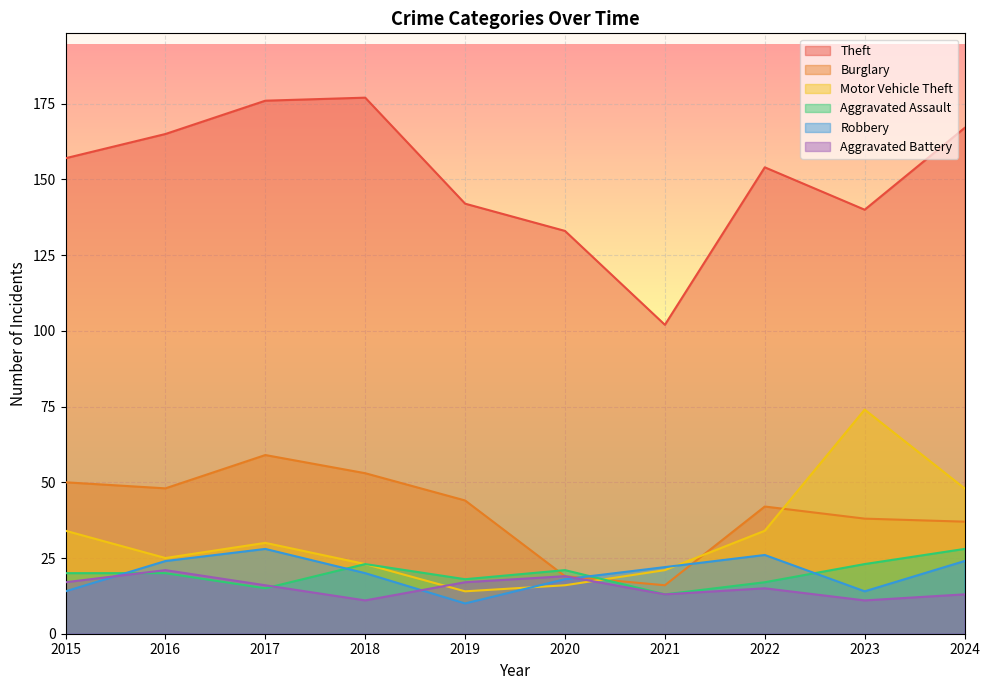

The Theft series shows 177 at 2018. True or false?

True